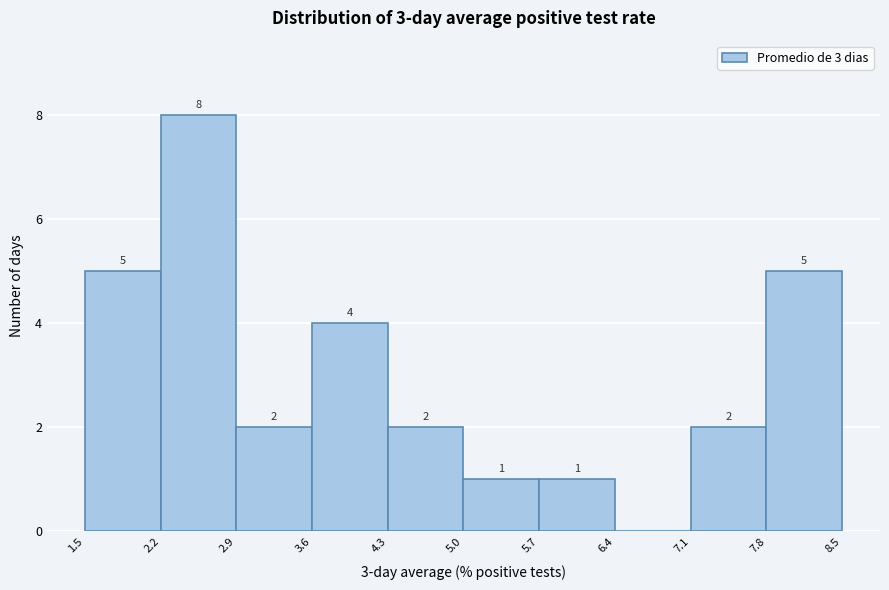

Which range on the x-axis has the tallest bar?

2.2 to 2.9